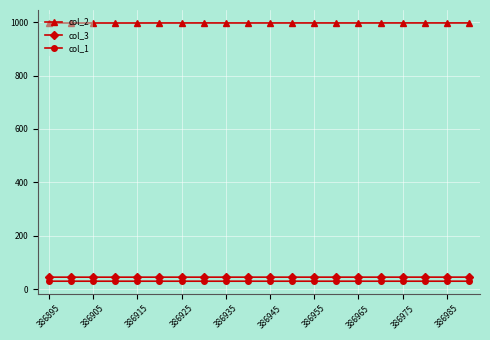

What is the minimum value for col_2?

996.4